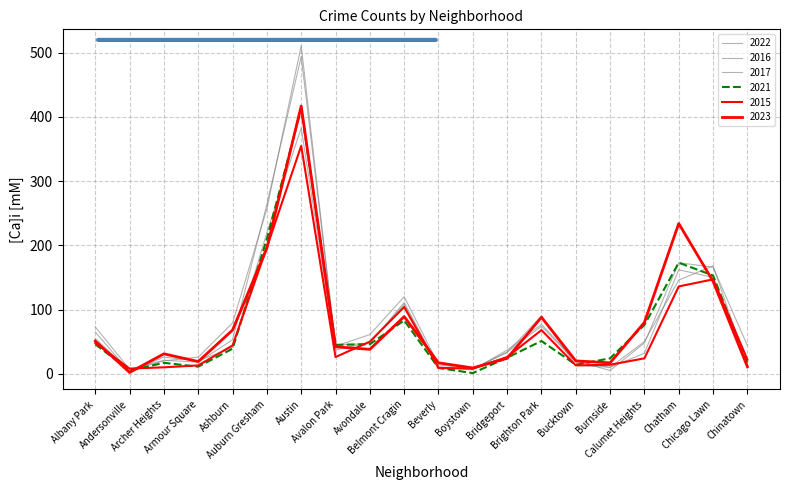

Reading right to left, transcribe all the data shown in this chart.

2023: 11	144	234	80	17	20	88	24	9	17	89	38	42	417	196	68	19	31	2	51
2015: 22	147	136	24	14	13	68	26	8	9	104	50	26	355	197	44	13	10	8	48
2016: 23	150	162	32	10	13	90	33	8	10	111	47	45	494	264	53	18	21	7	73
2022: 44	166	173	48	5	20	77	37	6	11	108	49	37	383	220	41	20	26	3	65
2017: 12	168	146	50	10	19	74	34	7	14	120	61	43	511	257	79	26	20	5	55
2021: 17	153	173	76	24	14	51	25	1	9	83	46	45	413	210	39	11	17	5	46